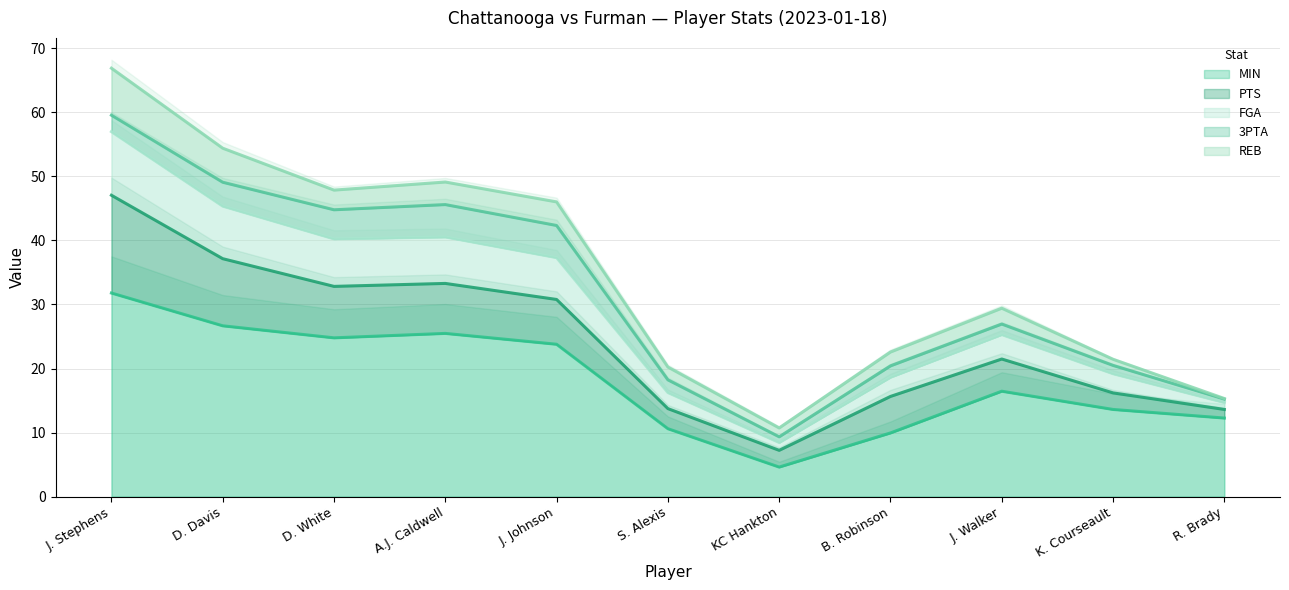

What is the highest value of the MIN series?

31.8